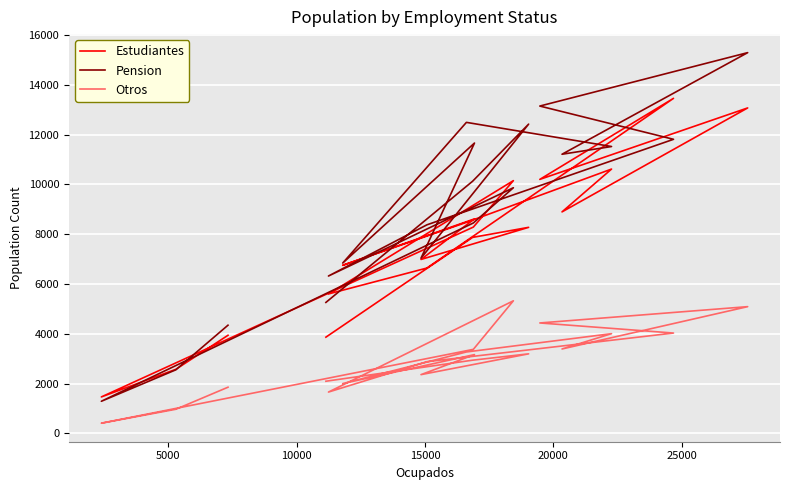

How many interior local valleys does the Estudiantes series have?

6